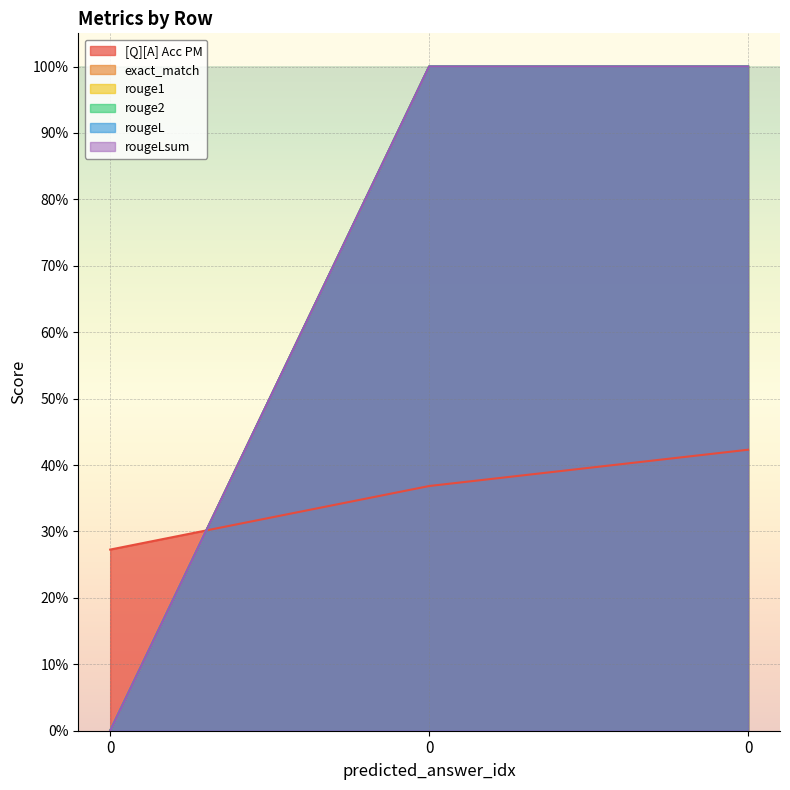

What are all the series names shown in the legend?

[Q][A] Acc PM, exact_match, rouge1, rouge2, rougeL, rougeLsum